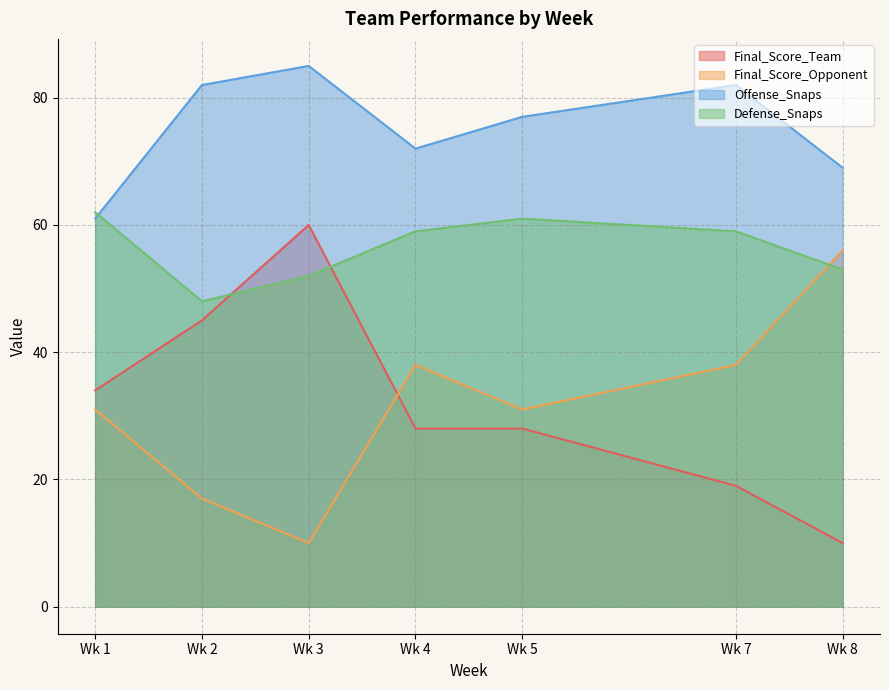

What is the difference between the maximum and minimum values in the Final_Score_Team series?

50